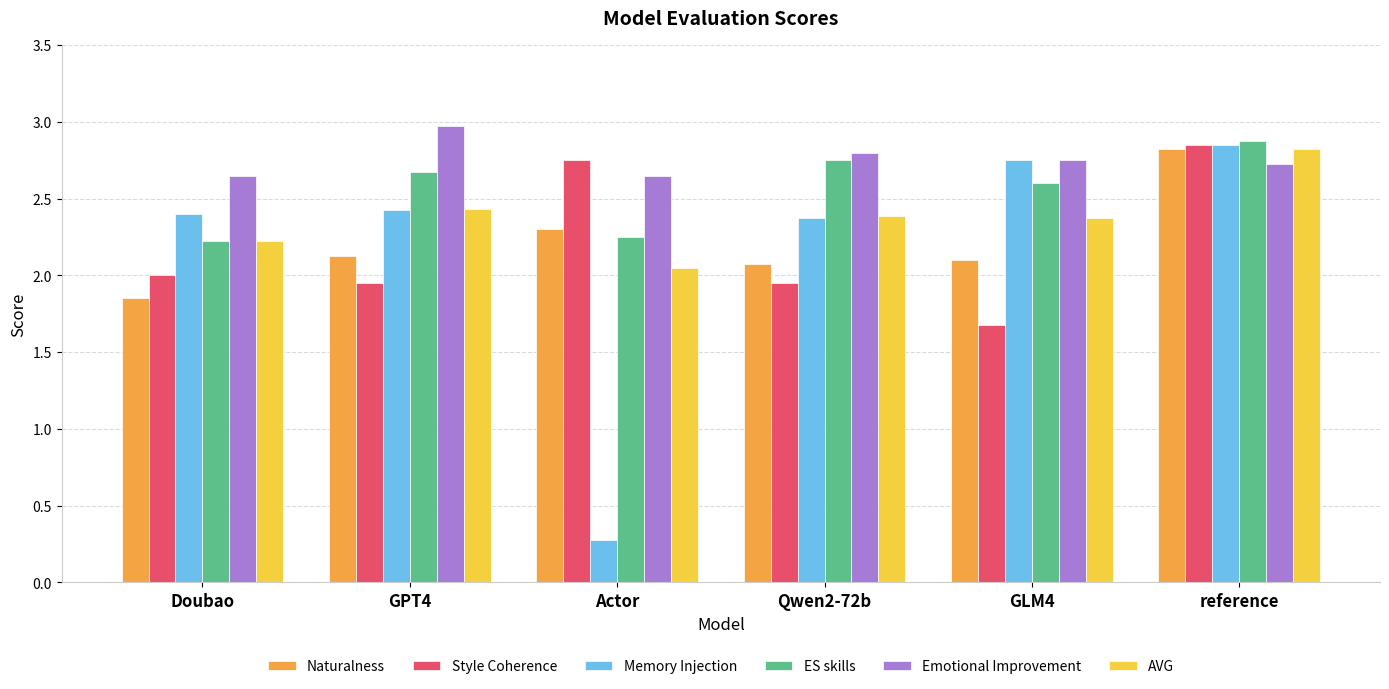

How many data points does each series have?

6